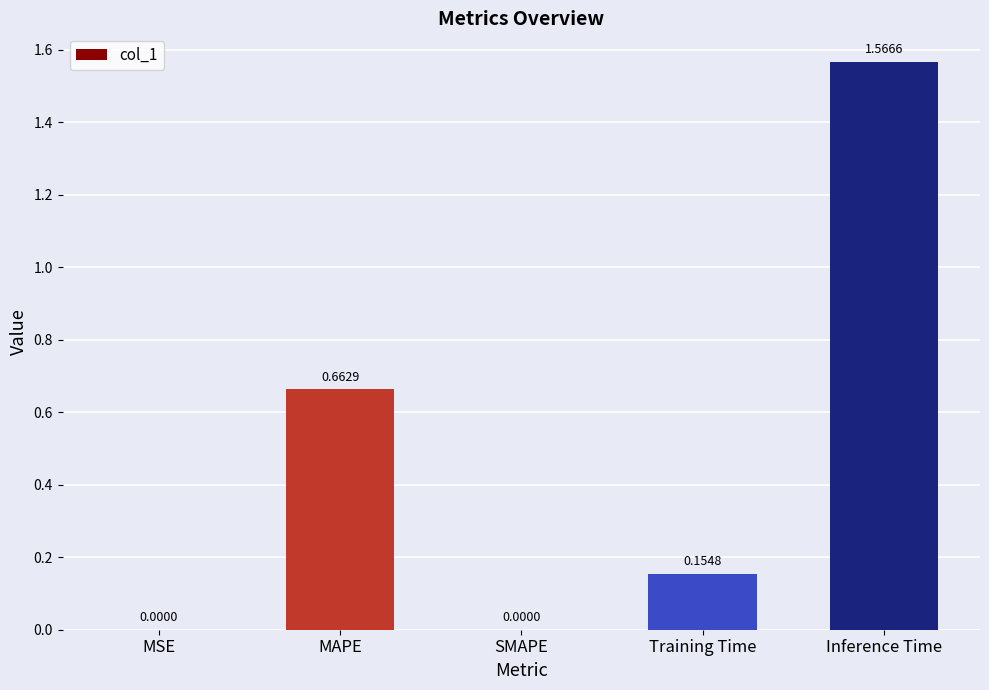

Which label corresponds to the largest value in the chart?

Inference Time